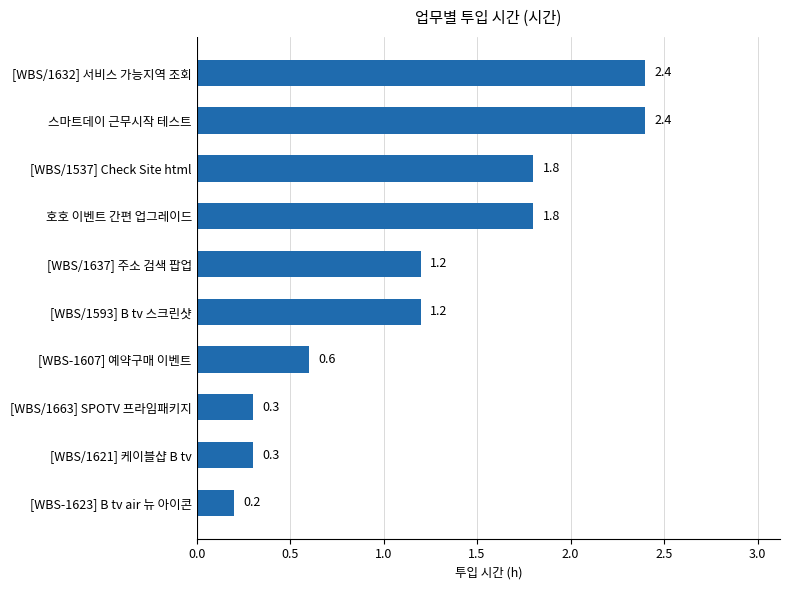

Which category has the lowest value across all series?

[WBS-1623] B tv air 뉴 아이콘